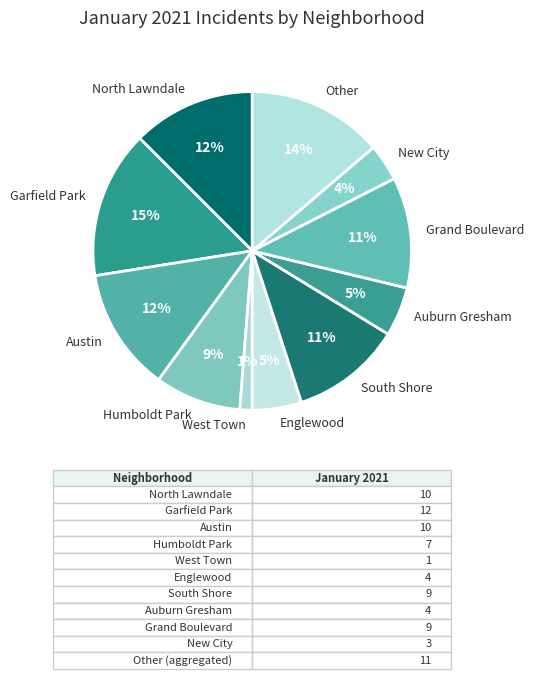

How many segments does this pie chart have?

11